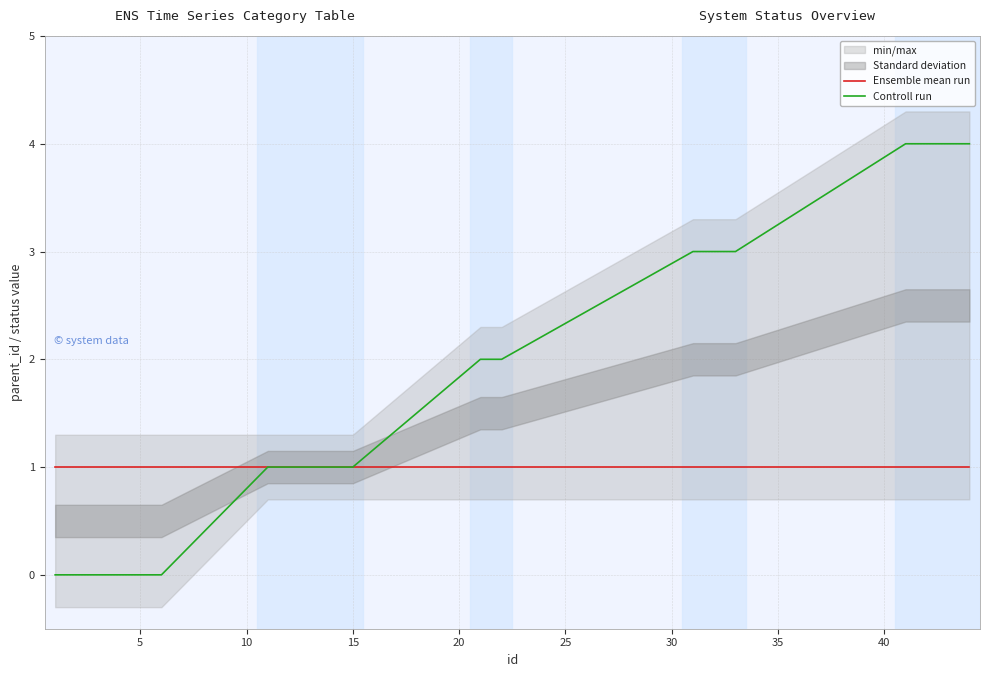

The Ensemble mean run series shows 1 at 15. True or false?

True